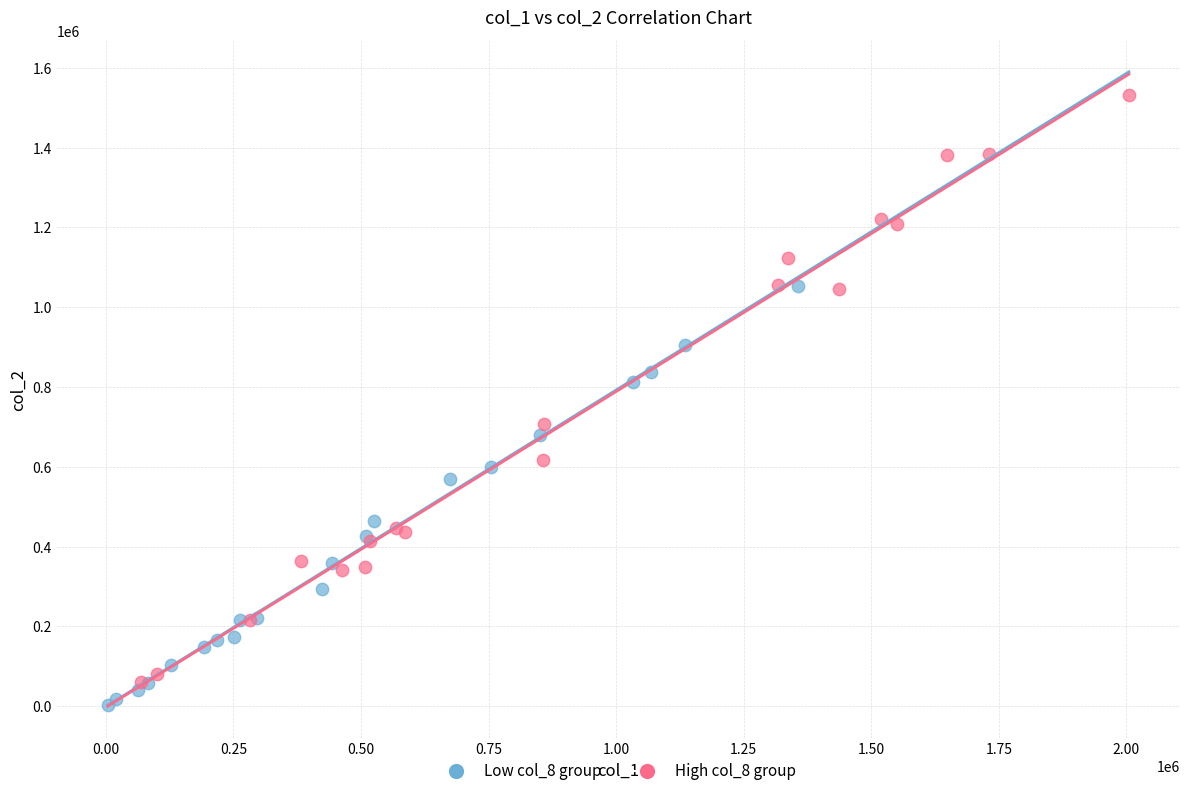

Which series has the widest spread of Y values?

High col_8 group